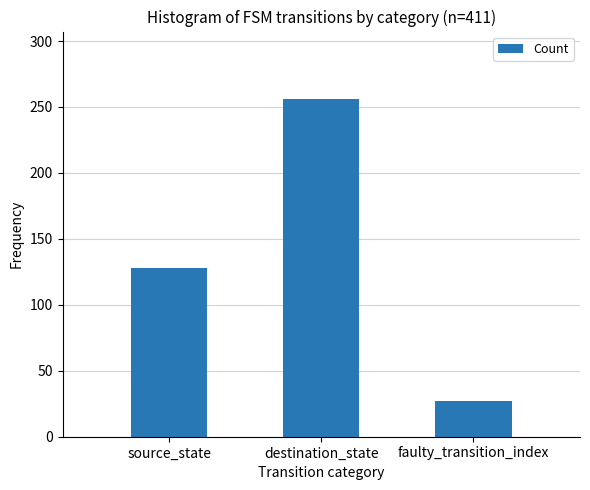

What is the change in value from source_state to faulty_transition_index?

-101